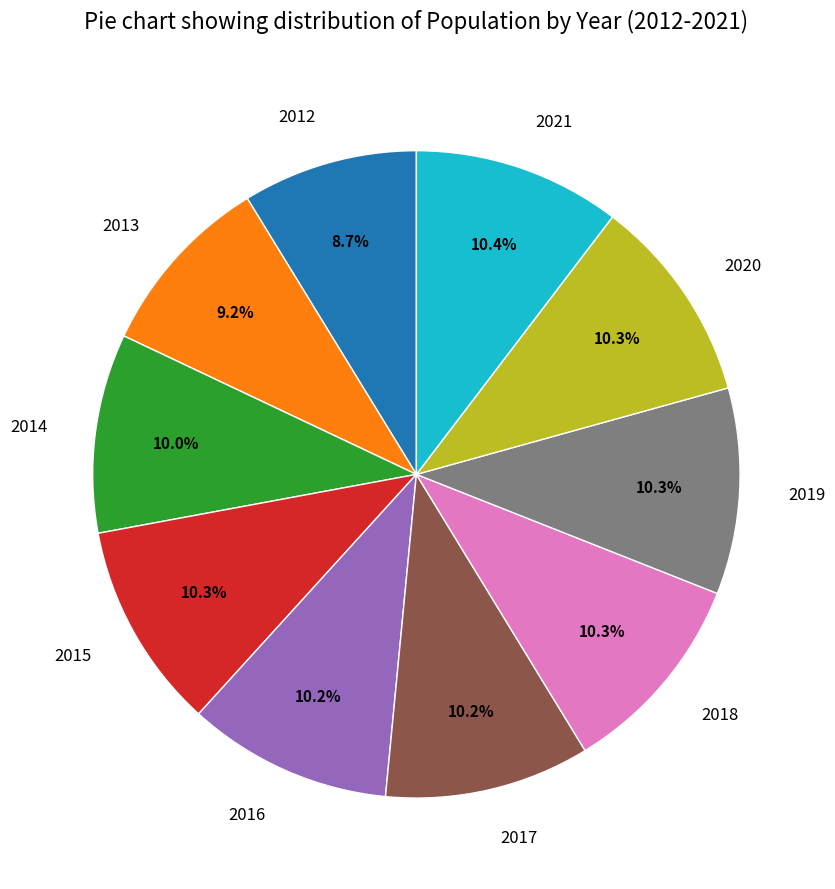

The 2016 slice represents 10% of the pie. True or false?

True